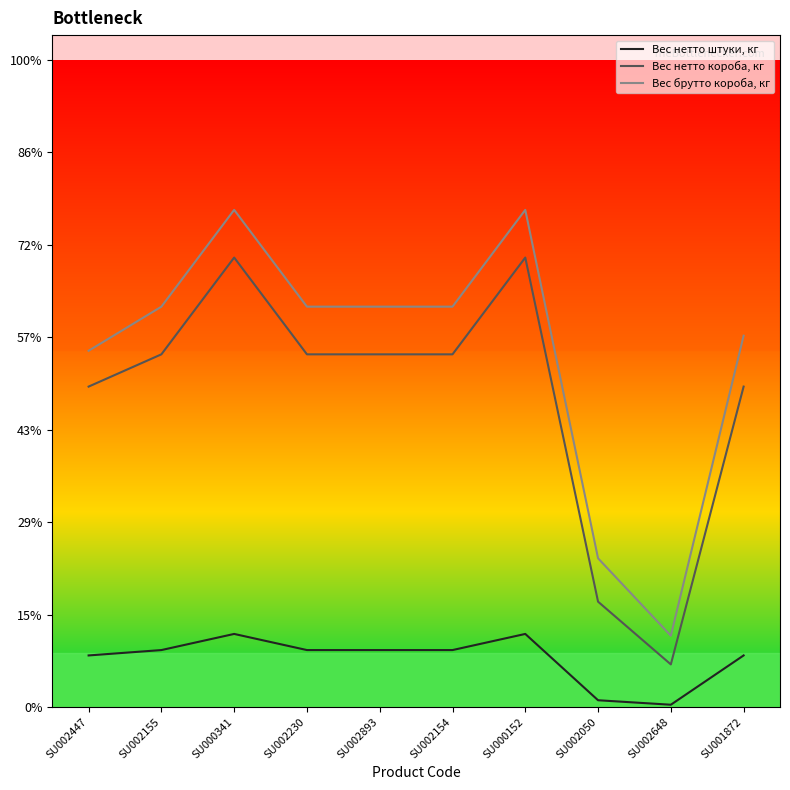

True or false: Вес нетто короба, кг and Вес брутто короба, кг cross at least once.

False